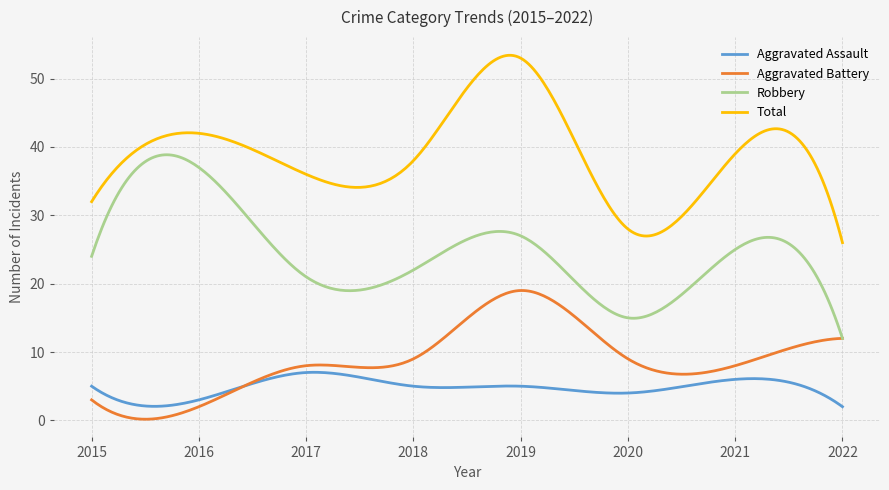

Rank the series by their maximum value, from lowest to highest.

Aggravated Assault, Aggravated Battery, Robbery, Total